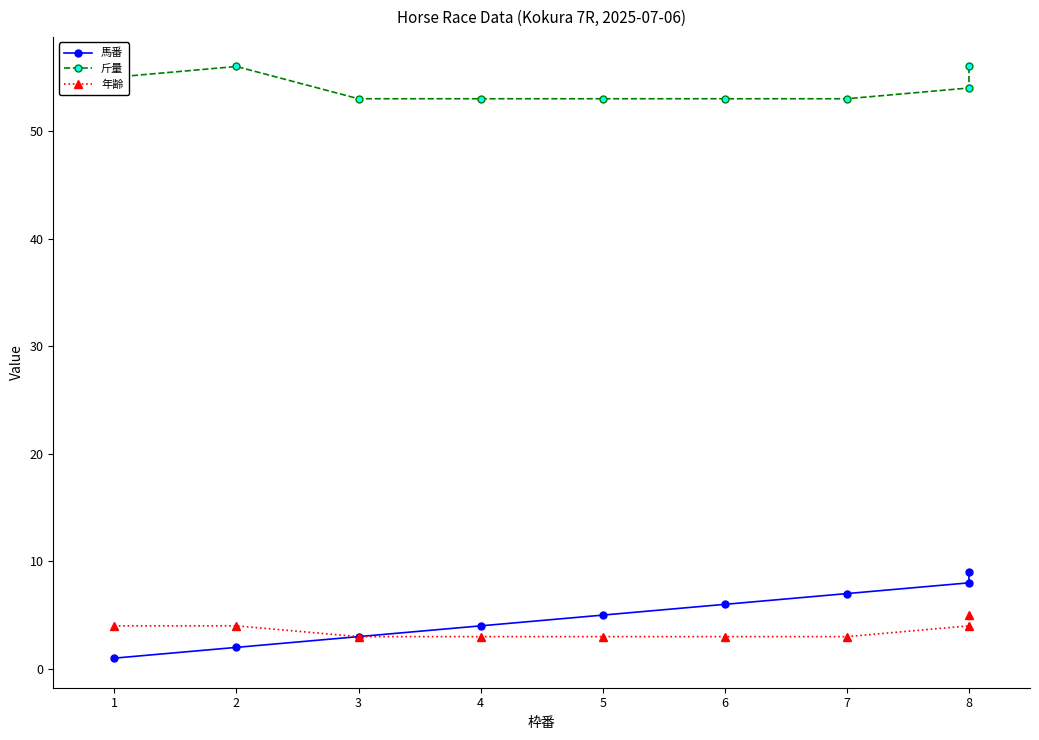

What is the approximate value of 年齢 at 7?

3